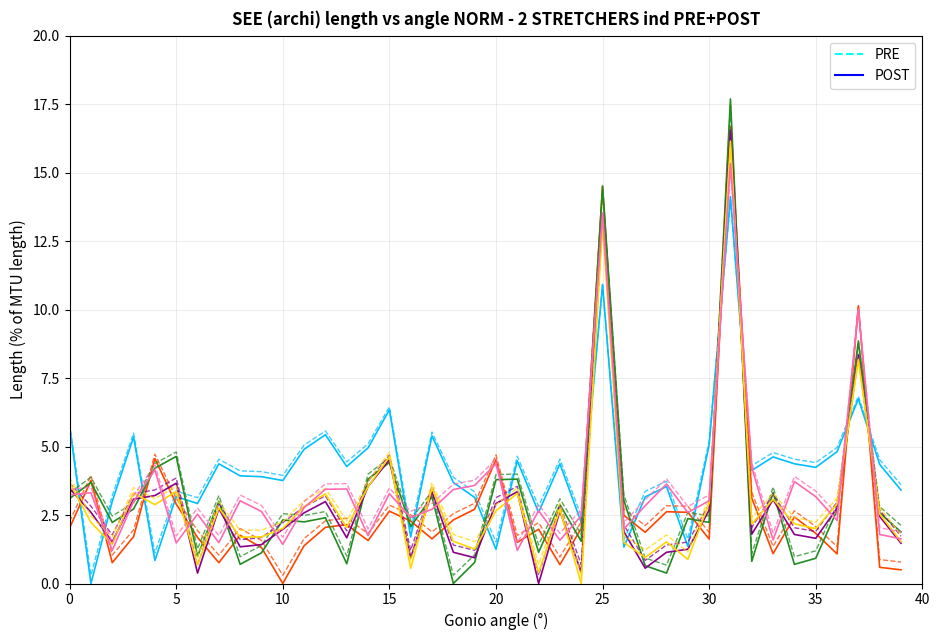

What is the greatest value displayed?

17.7